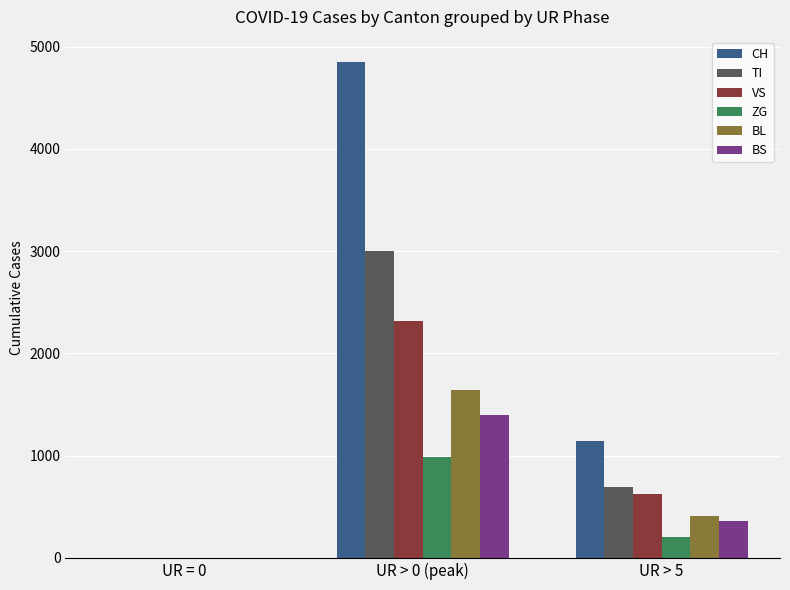

True or false: BL has a value of 412 at UR > 5.

True